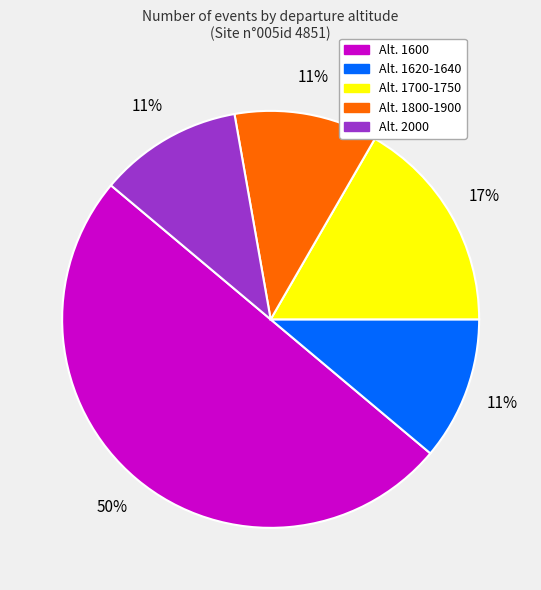

Count the number of slices in the pie.

5